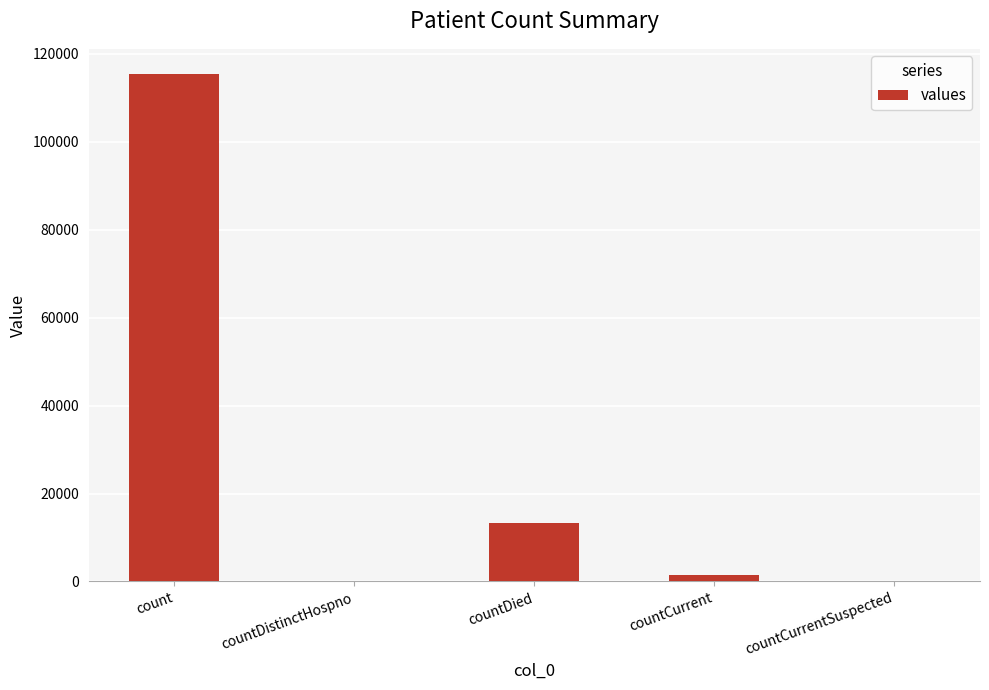

Which category has the highest value across all series?

count